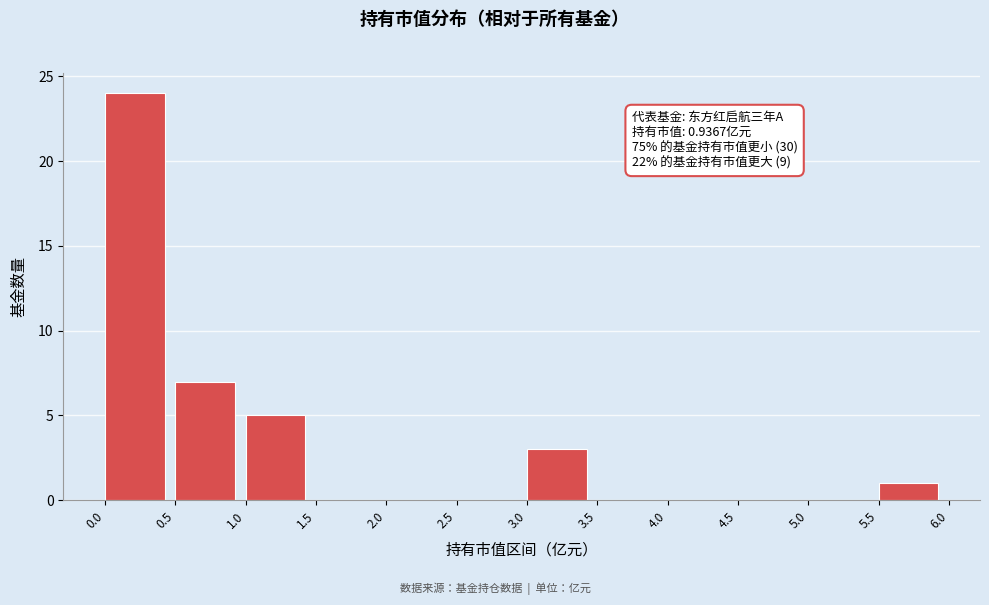

Which range on the x-axis has the tallest bar?

0.0 to 0.5